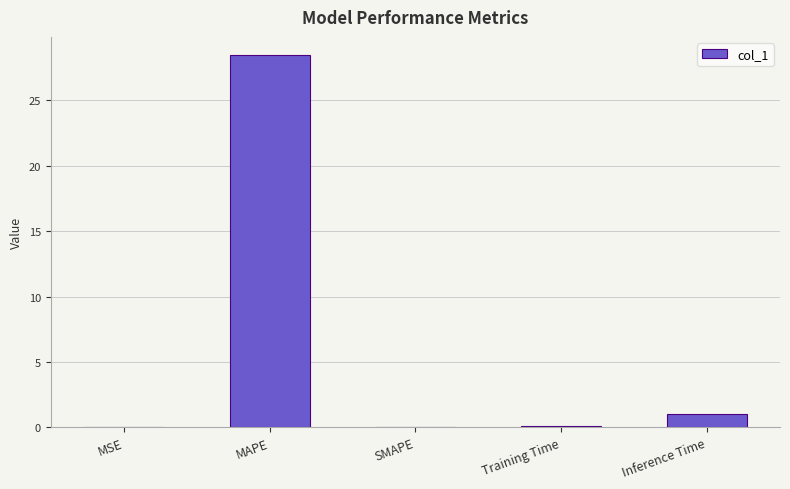

Are the bars horizontal?

No